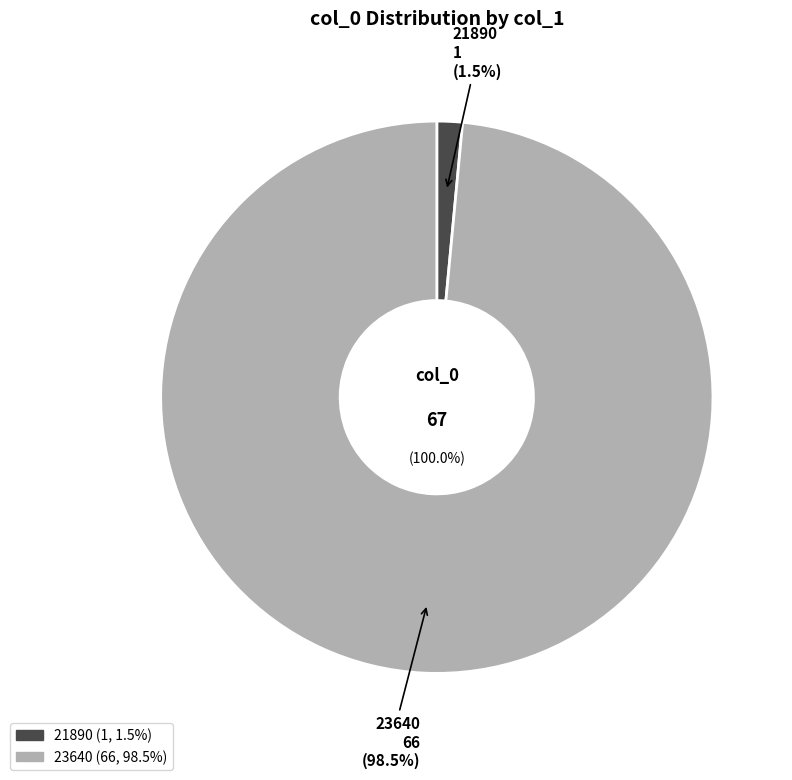

What percentage is NOT represented by 23640?

1.5%